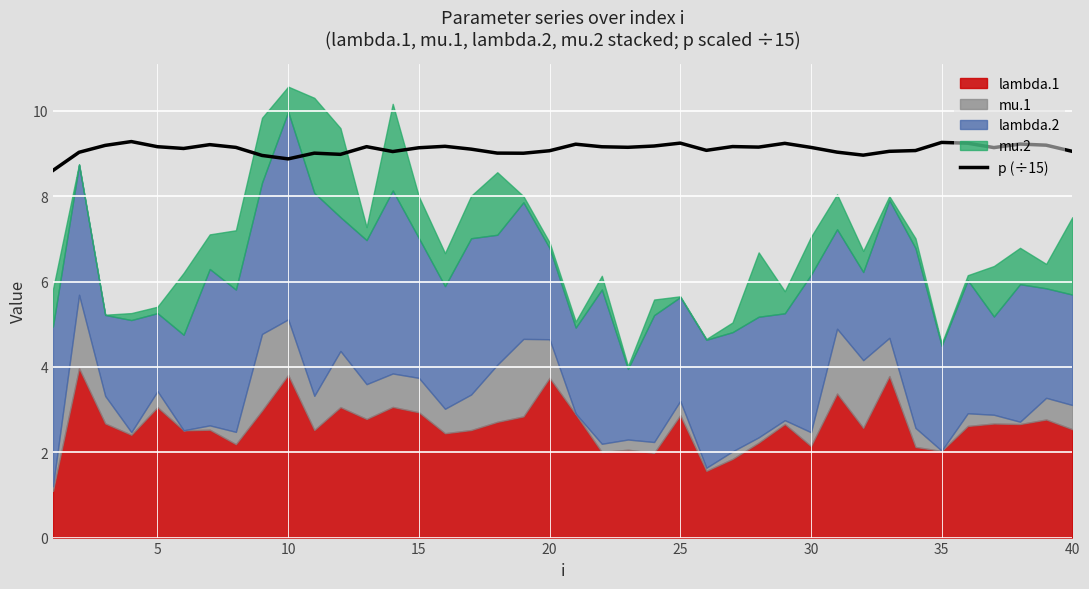

Is it true that p (÷15) equals 9.1 at 15?

True